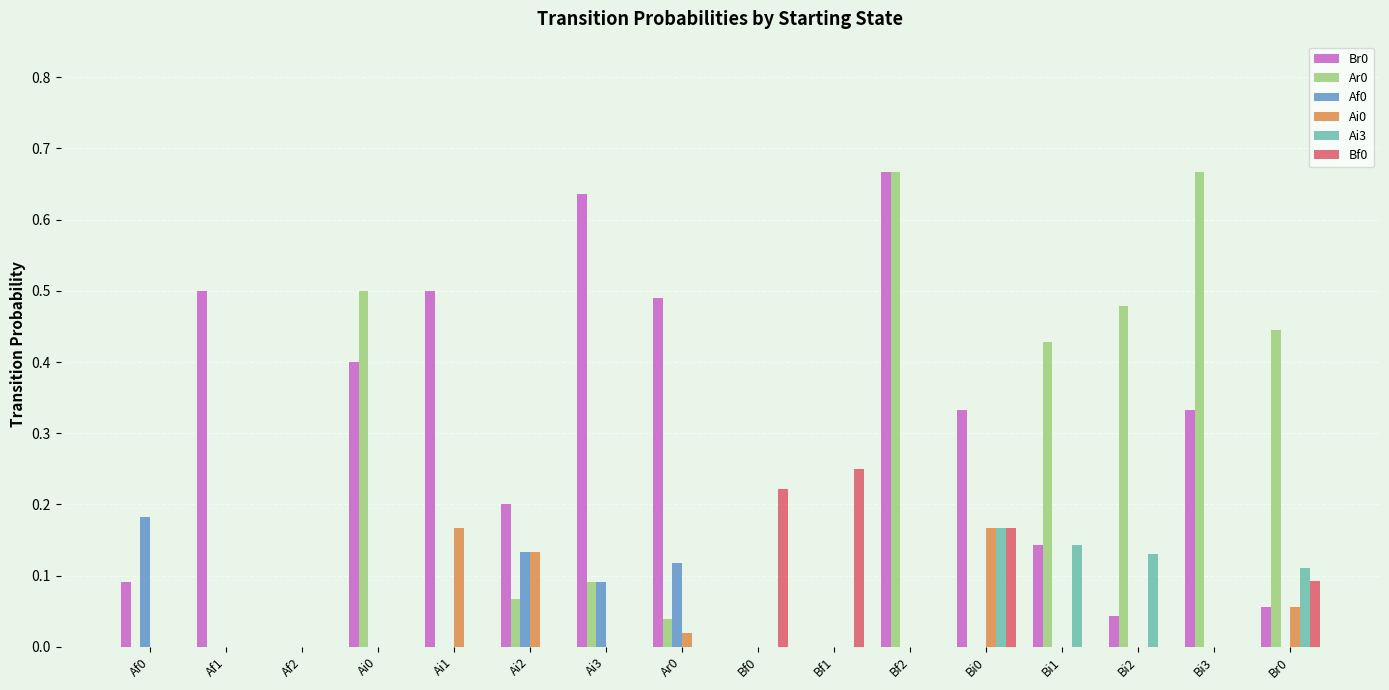

Is the value of Af0 at Br0 greater than the value of Br0 at Ai0?

No